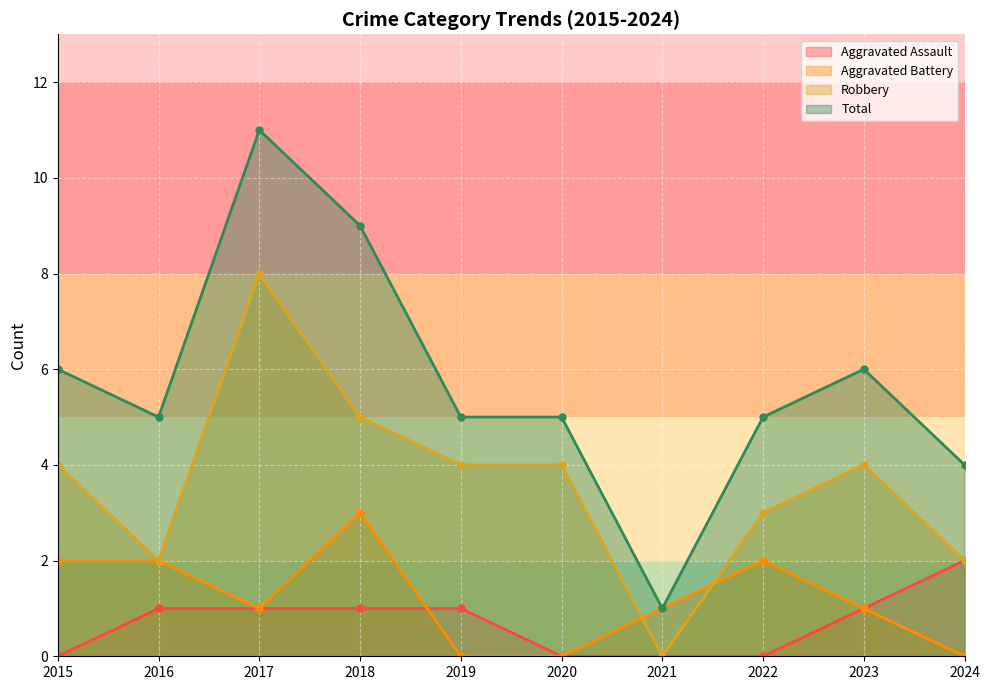

True or false: Total and Aggravated Battery intersect in this chart.

False